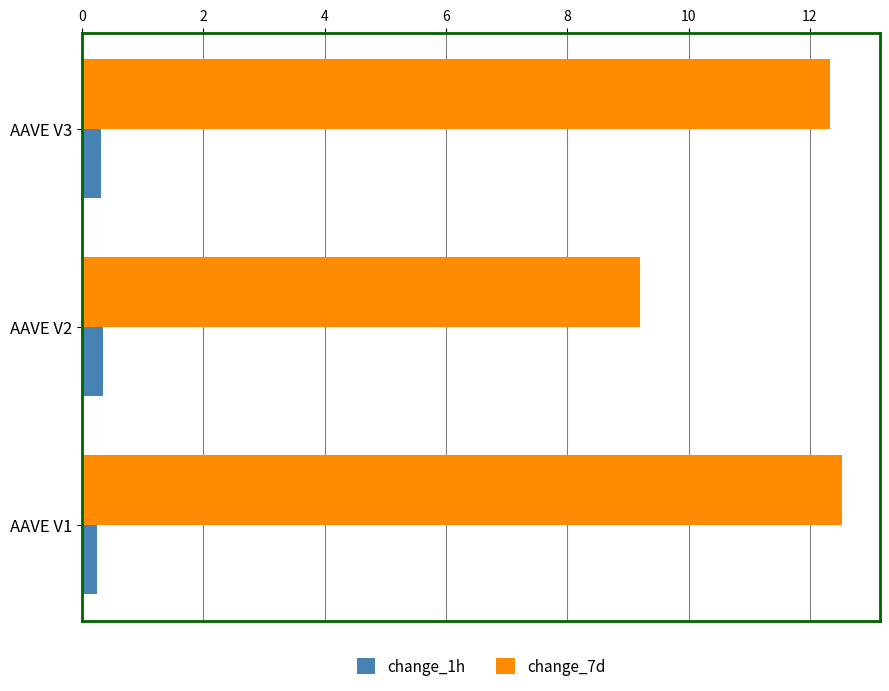

What is the smallest value displayed?

0.2